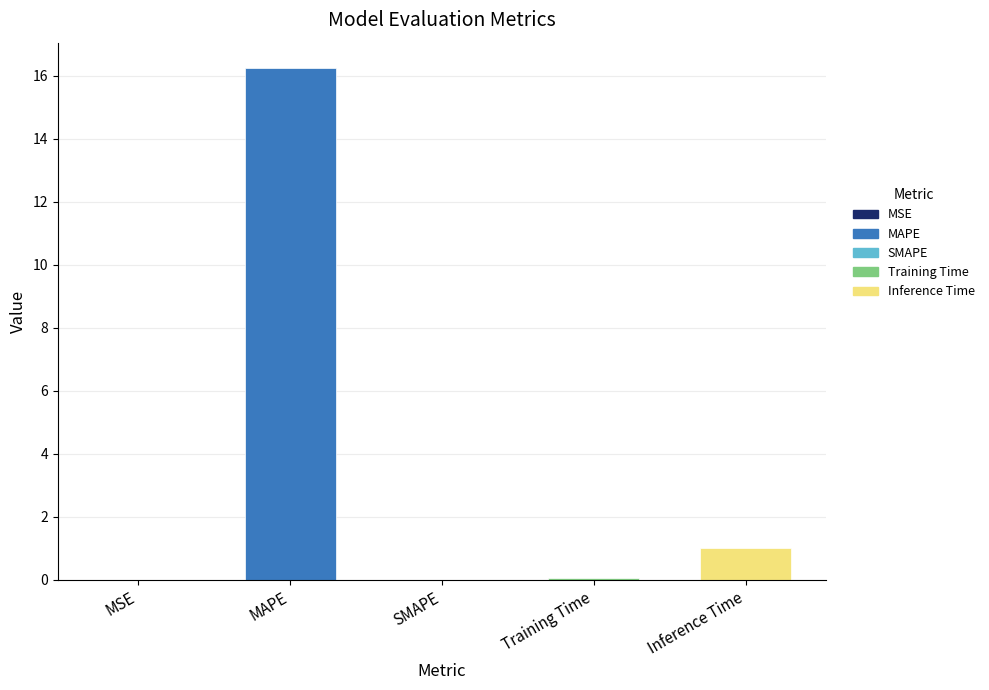

List the series in order of their peak value, lowest first.

SMAPE, MSE, Training Time, Inference Time, MAPE